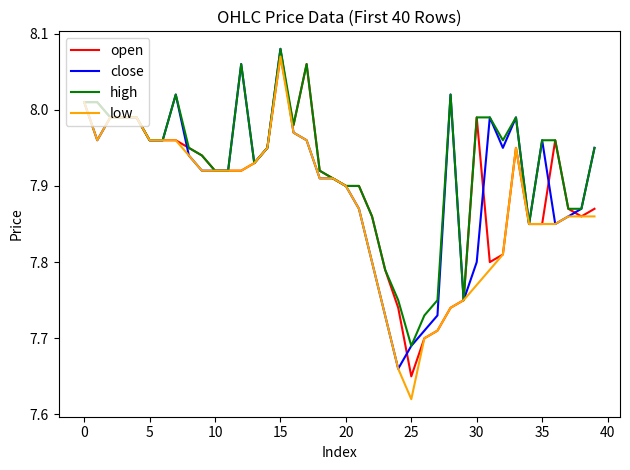

Rank the series by their average value, from lowest to highest.

low, open, close, high